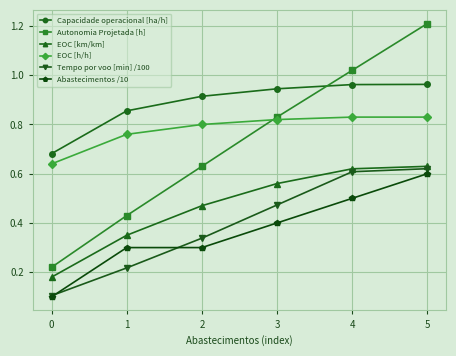

Which series has the largest range (max minus min)?

Autonomia Projetada [h]